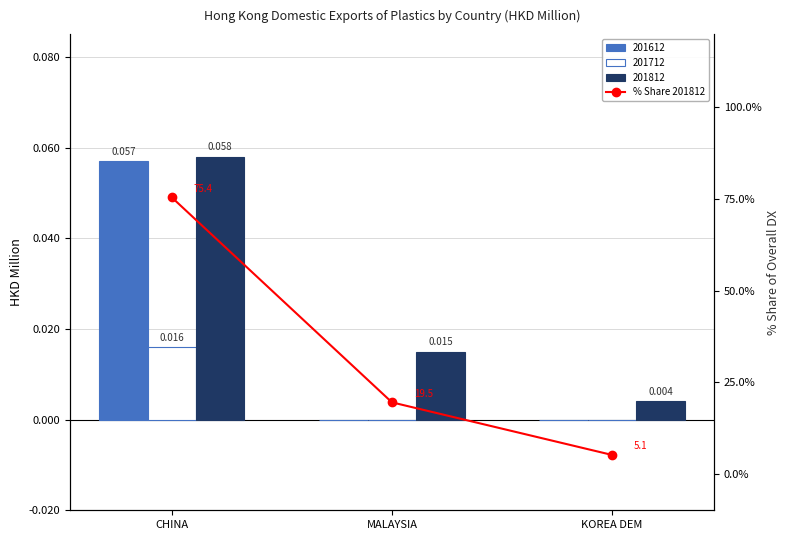

True or false: the data shows 1.7 at KOREA DEM.

False